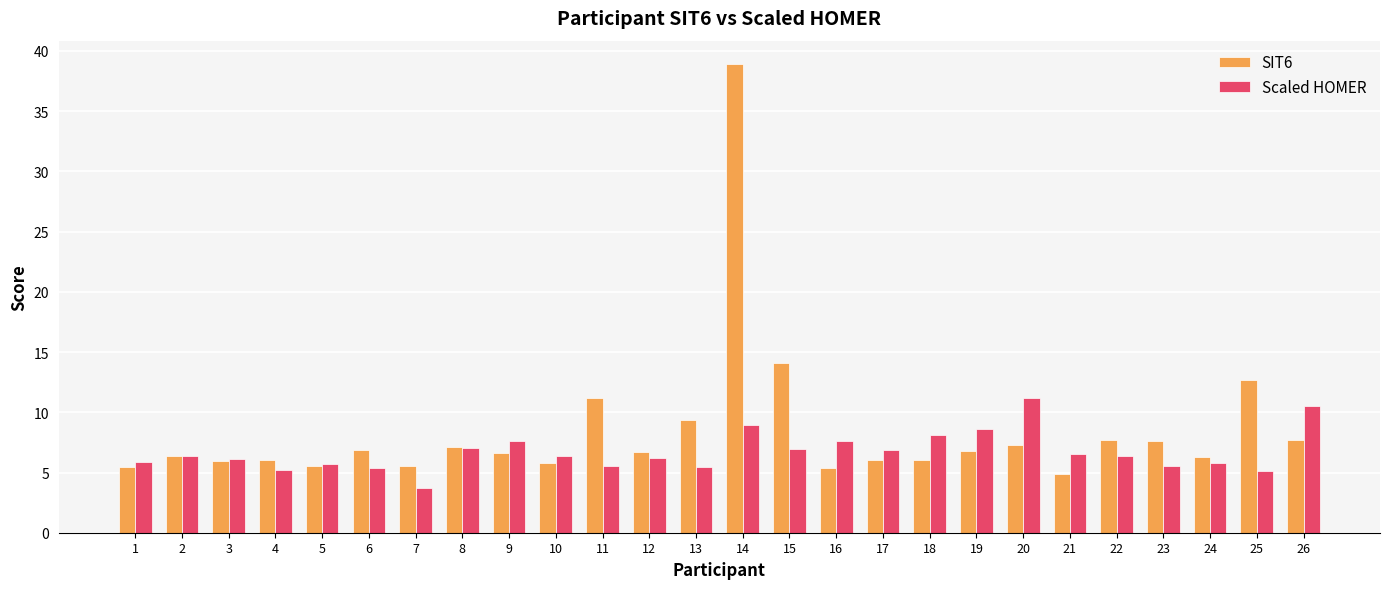

How many distinct data groups are displayed?

2